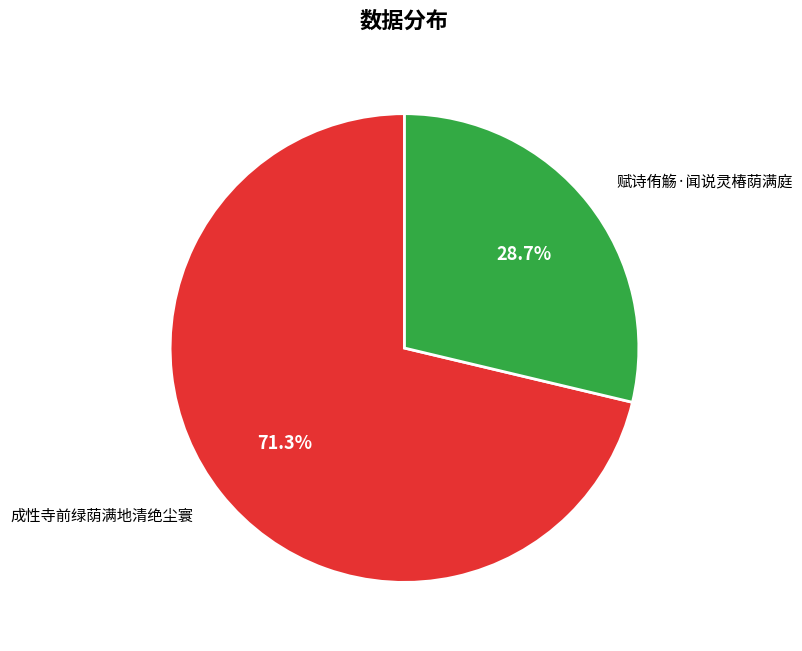

Is there a majority slice in this chart?

Yes